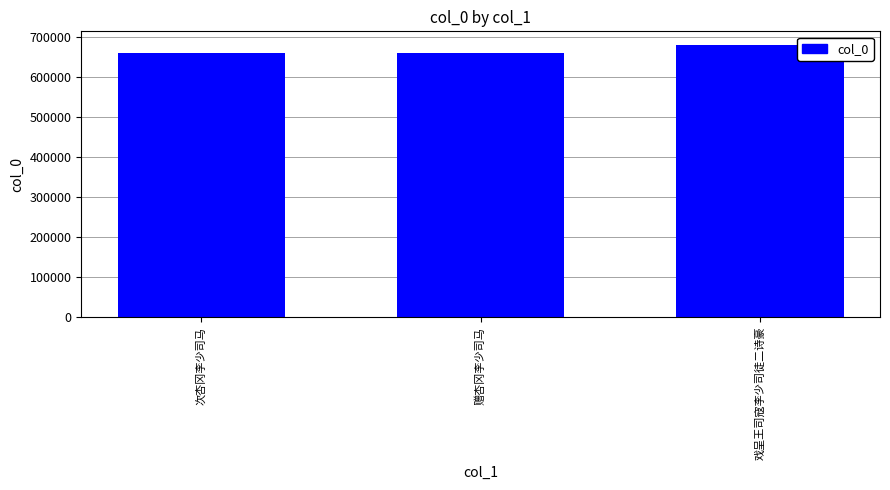

What is the label of the 1st bar from the left?

次杏冈李少司马